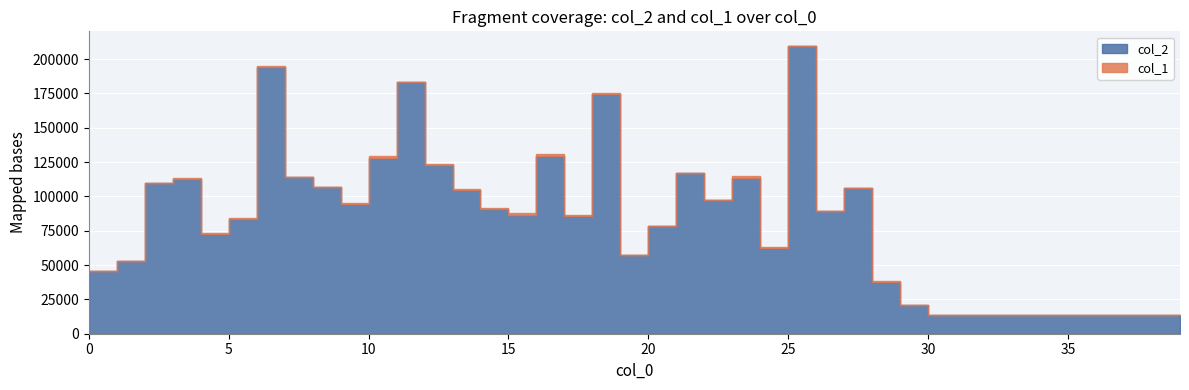

How many data points in col_2 are less than 86792?

20